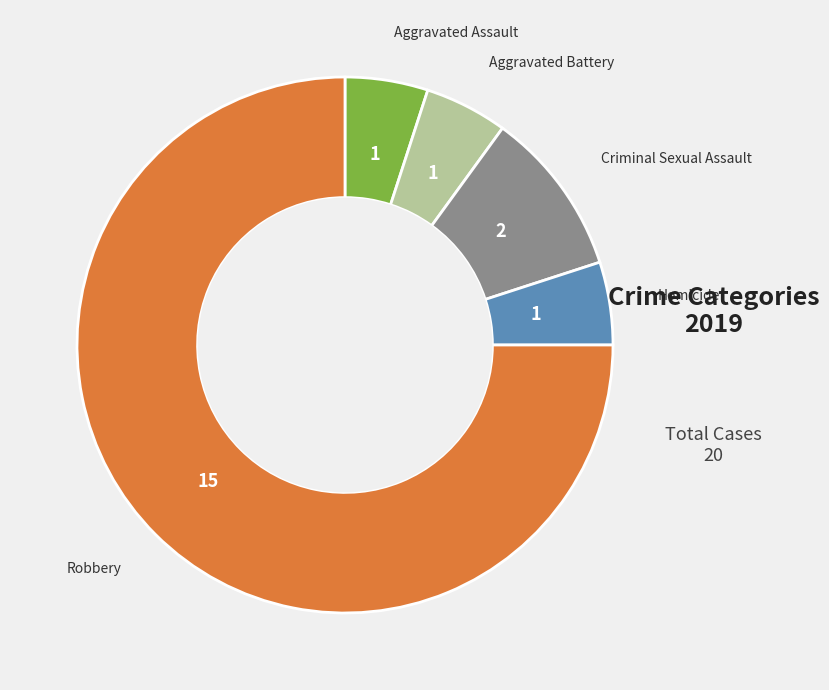

Is there any slice that represents more than half of the pie?

Yes